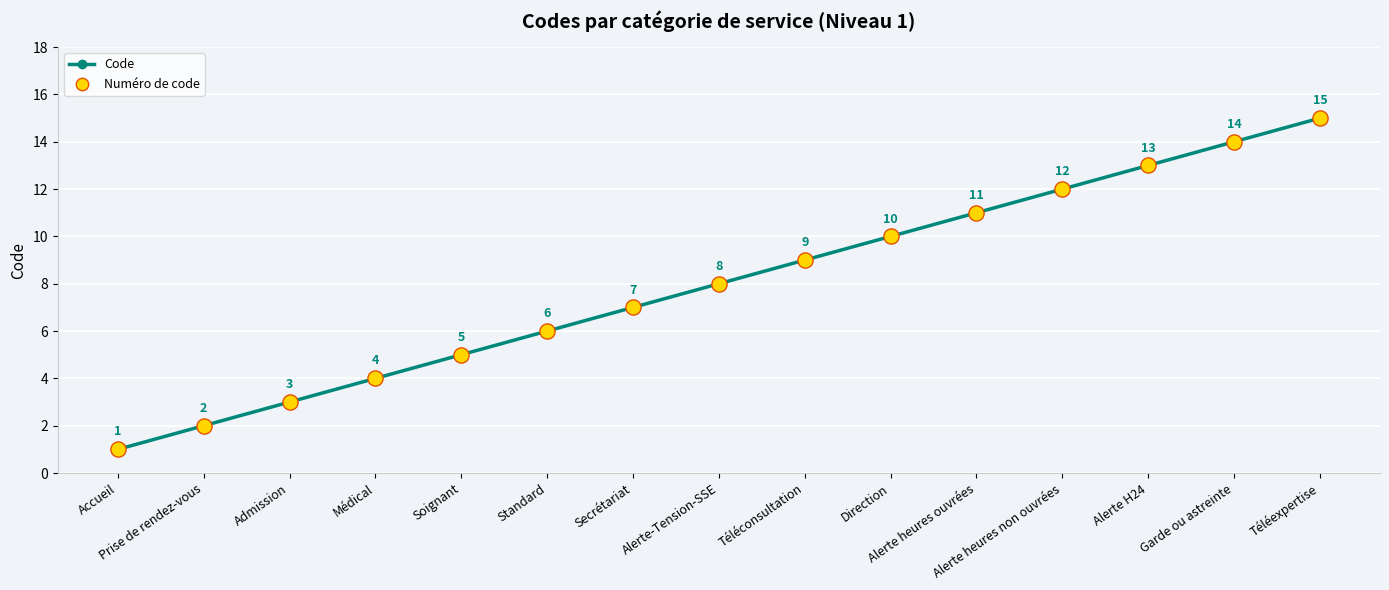

What is the change in value from Alerte H24 to Téléexpertise?

+2